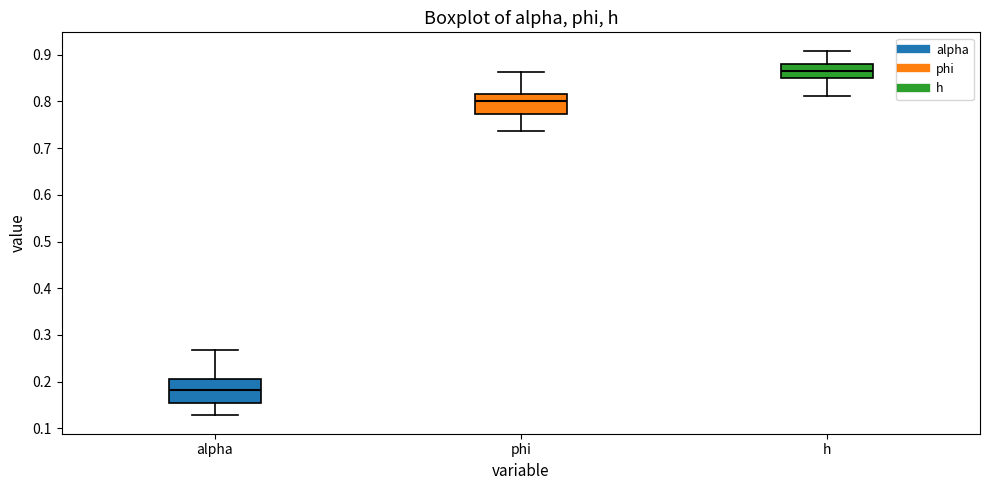

Which box's median line is the lowest?

alpha